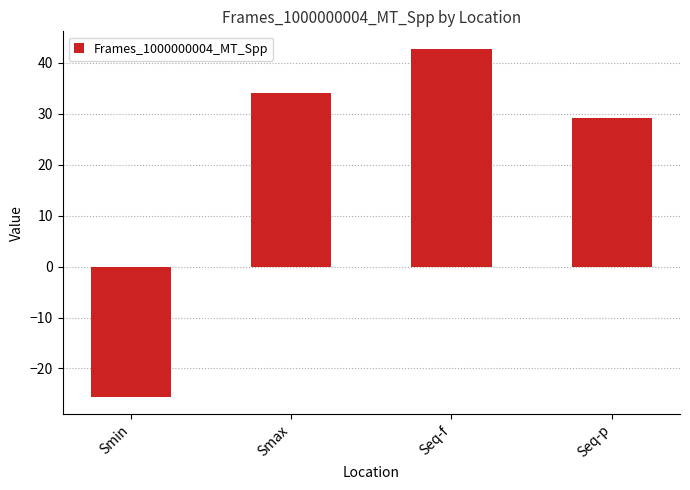

How many bars are there in total?

4